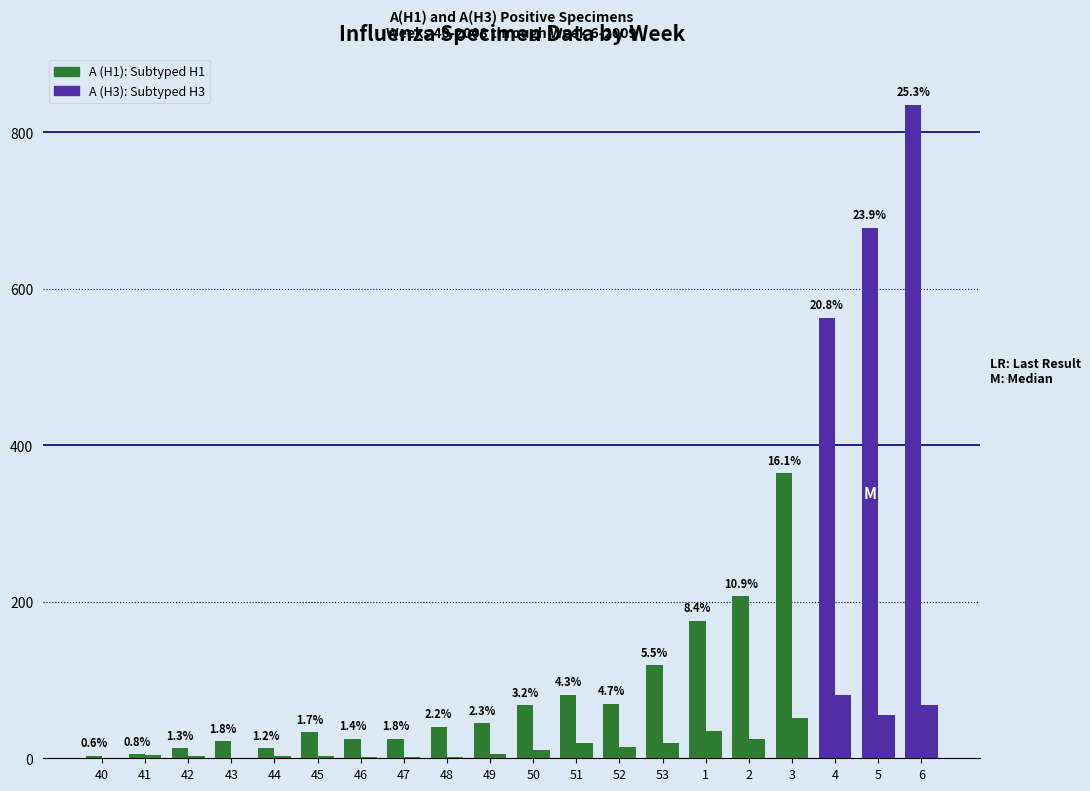

How many groups of bars are there?

20